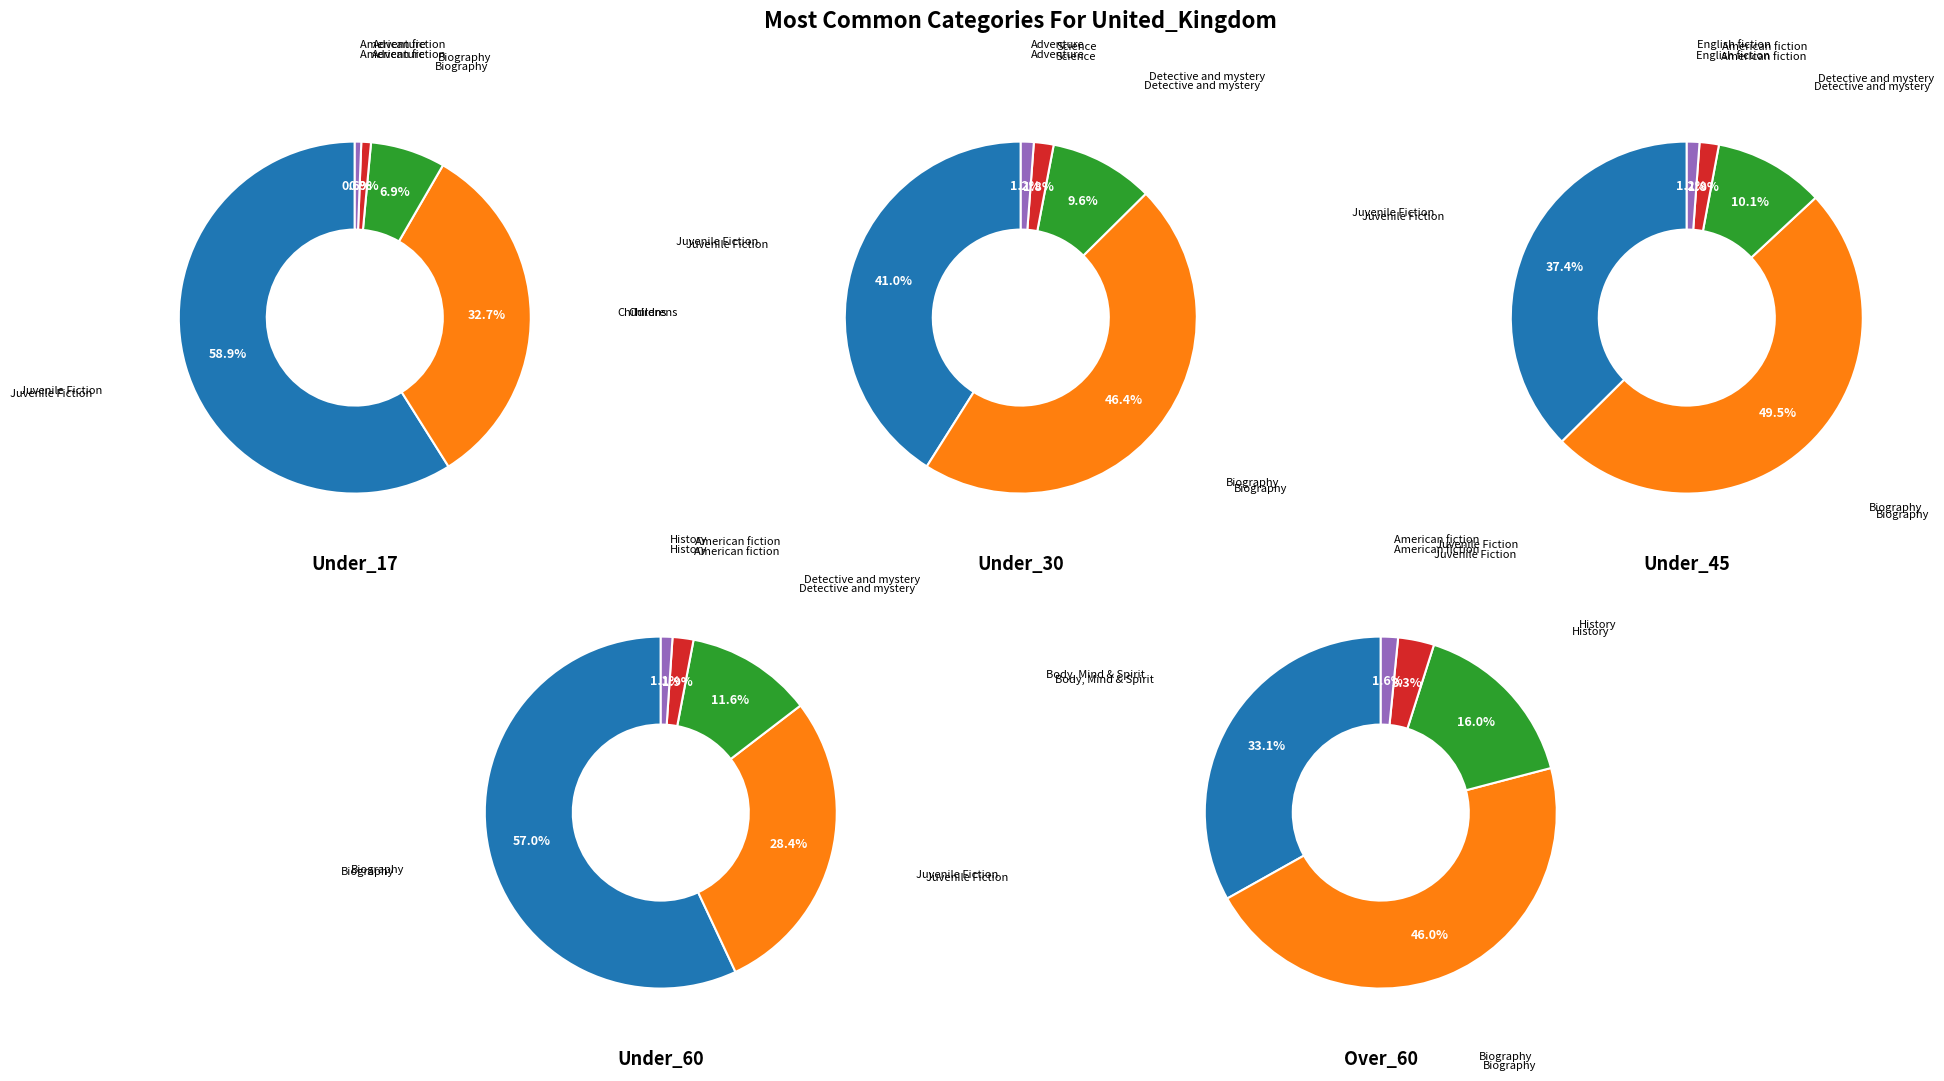

To the nearest percent, what portion does 19 represent?

7%